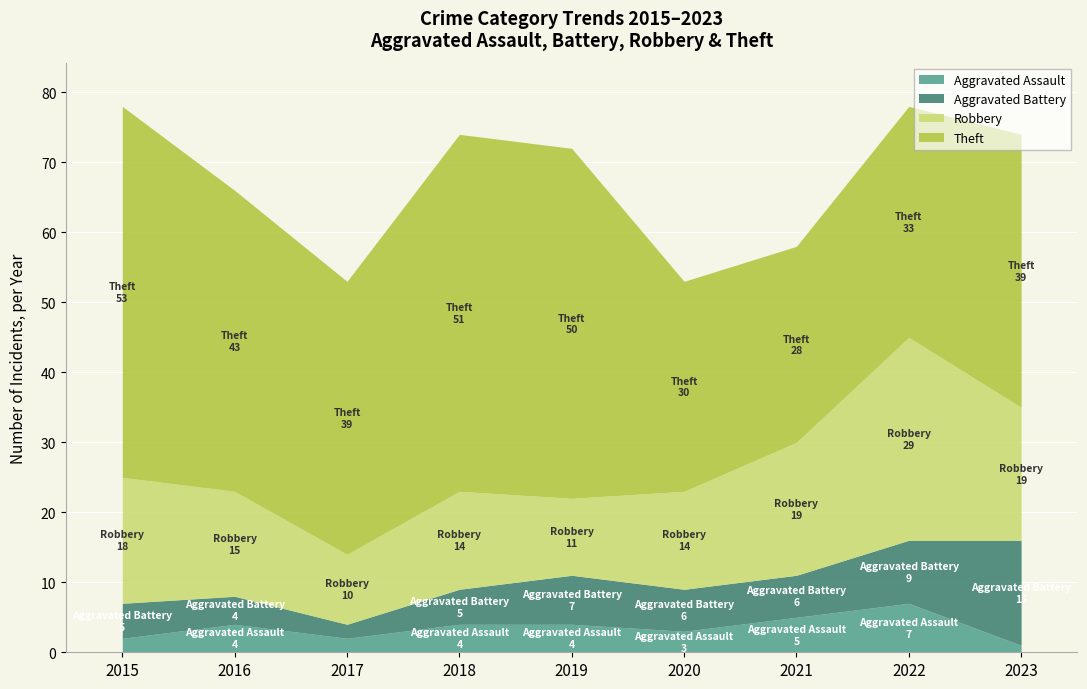

What is the spread (max minus min) of values at 2019?

46